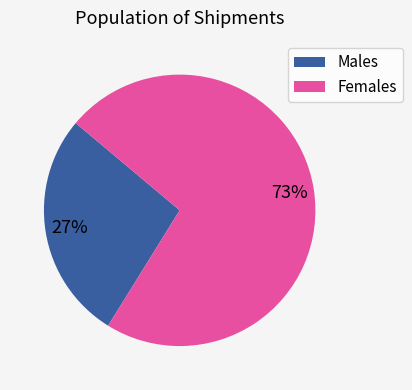

True or false: Males accounts for 27% of the total.

True